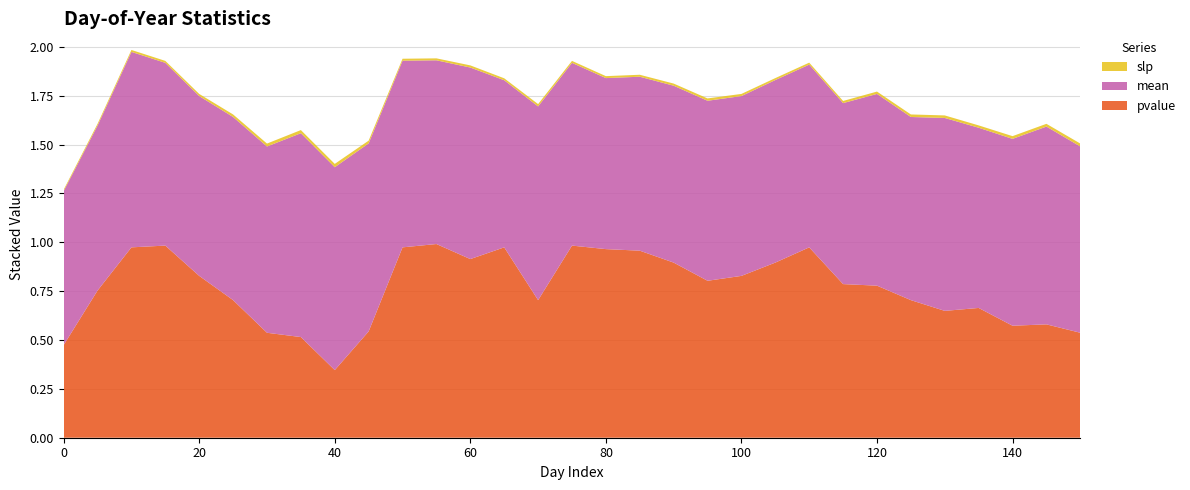

Reading left to right, list all the values displayed in this chart.

mean: 0=0.8	5=0.8	10=1.0	15=0.9	20=0.9	25=0.9	30=1.0	35=1.0	40=1.0	45=1.0	50=1.0	55=0.9	60=1.0	65=0.9	70=1.0	75=0.9	80=0.9	85=0.9	90=0.9	95=0.9	100=0.9	105=0.9	110=0.9	115=0.9	120=1.0	125=0.9	130=1.0	135=0.9	140=1.0	145=1.0	150=1.0
slp: 0=-0.0	5=-0.0	10=0.0	15=0.0	20=0.0	25=0.0	30=0.0	35=0.0	40=0.0	45=0.0	50=0.0	55=0.0	60=0.0	65=0.0	70=0.0	75=0.0	80=0.0	85=0.0	90=0.0	95=0.0	100=0.0	105=-0.0	110=0.0	115=0.0	120=0.0	125=0.0	130=0.0	135=0.0	140=0.0	145=0.0	150=0.0
pvalue: 0=0.5	5=0.8	10=1.0	15=1.0	20=0.8	25=0.7	30=0.5	35=0.5	40=0.3	45=0.5	50=1.0	55=1.0	60=0.9	65=1.0	70=0.7	75=1.0	80=1.0	85=1.0	90=0.9	95=0.8	100=0.8	105=0.9	110=1.0	115=0.8	120=0.8	125=0.7	130=0.6	135=0.7	140=0.6	145=0.6	150=0.5